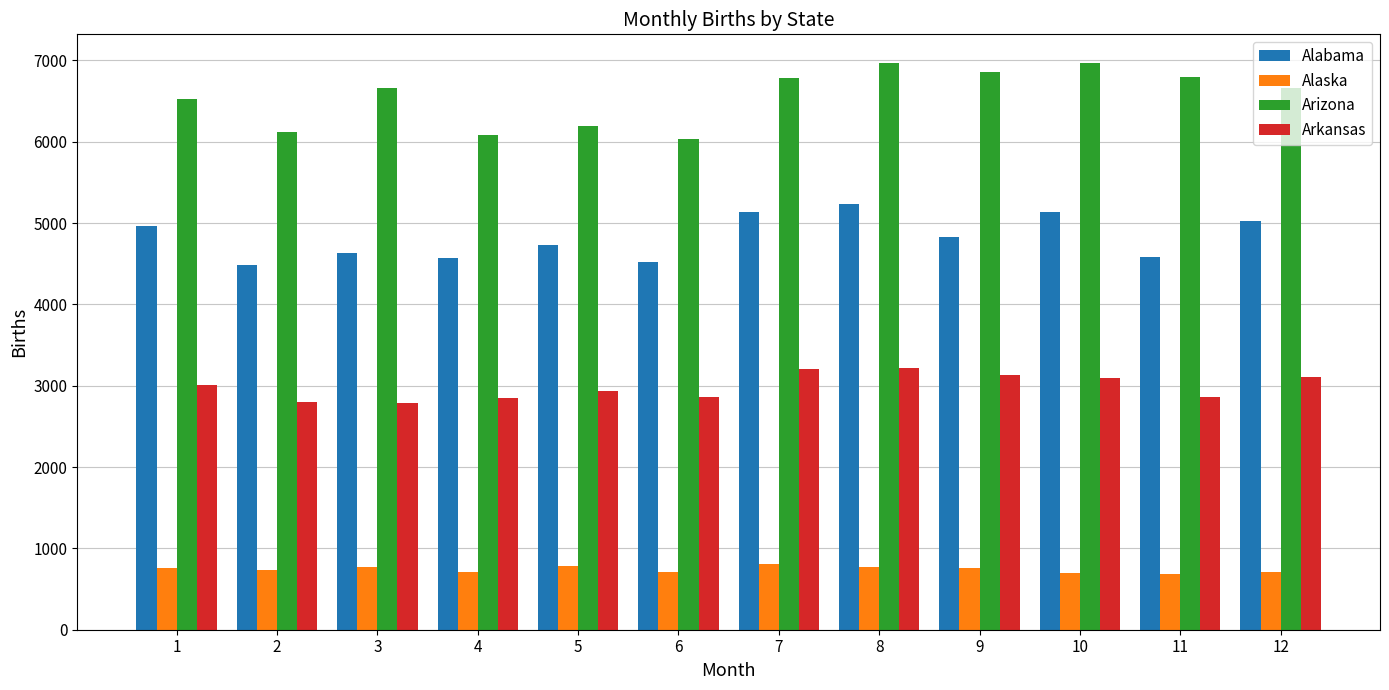

The value of Arkansas at 4 is 4064. True or false?

False